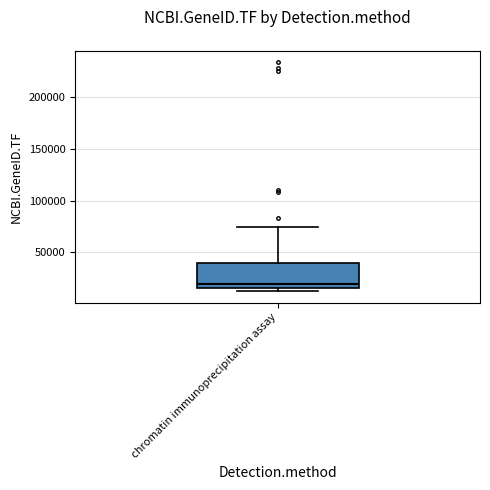

Read this box plot against the y-axis: the position of the median line, the range covered by the box, and the ends of both whiskers. The values are not printed on the chart, so give them approximately, as read against the axis.

median 20000, box 15000 to 40000, whiskers 10000 to 75000